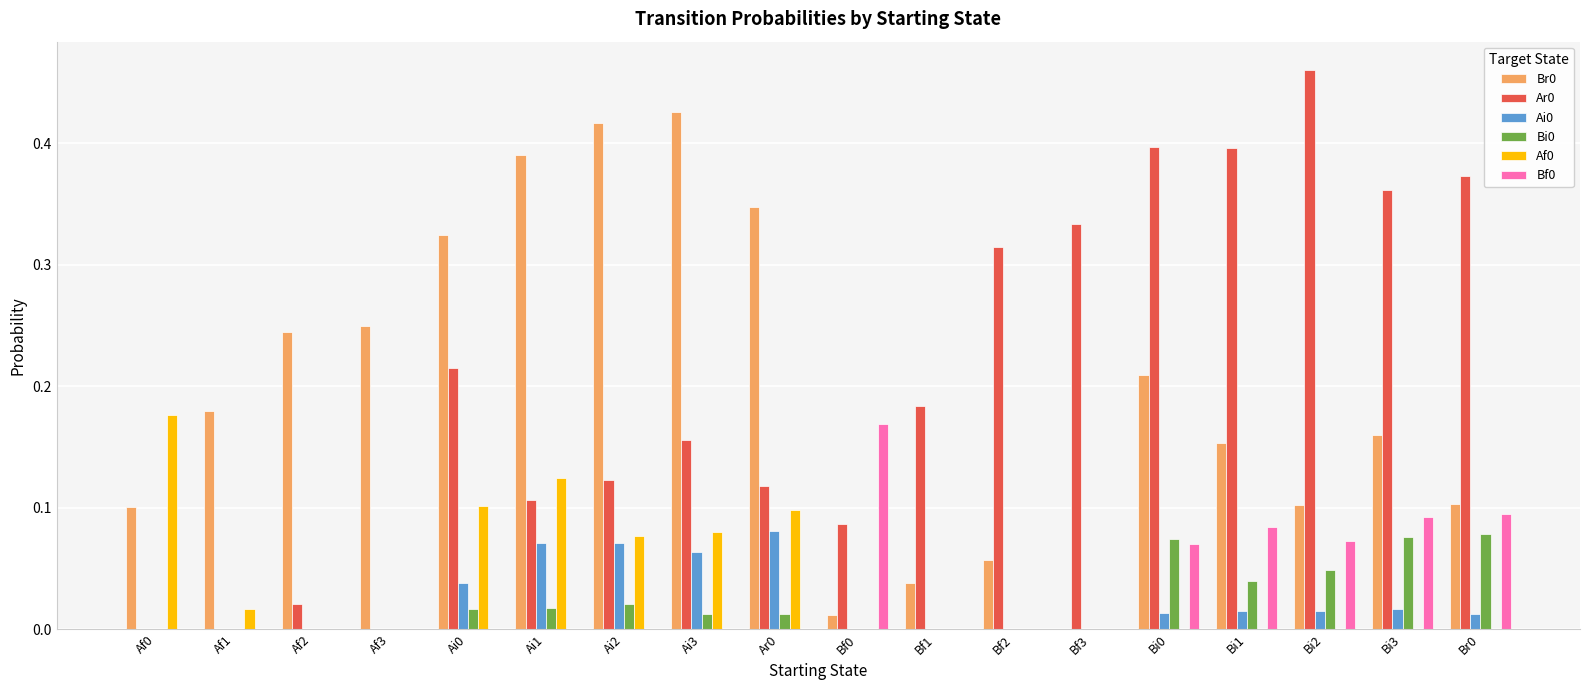

Which category has the highest value across all series?

Bi2